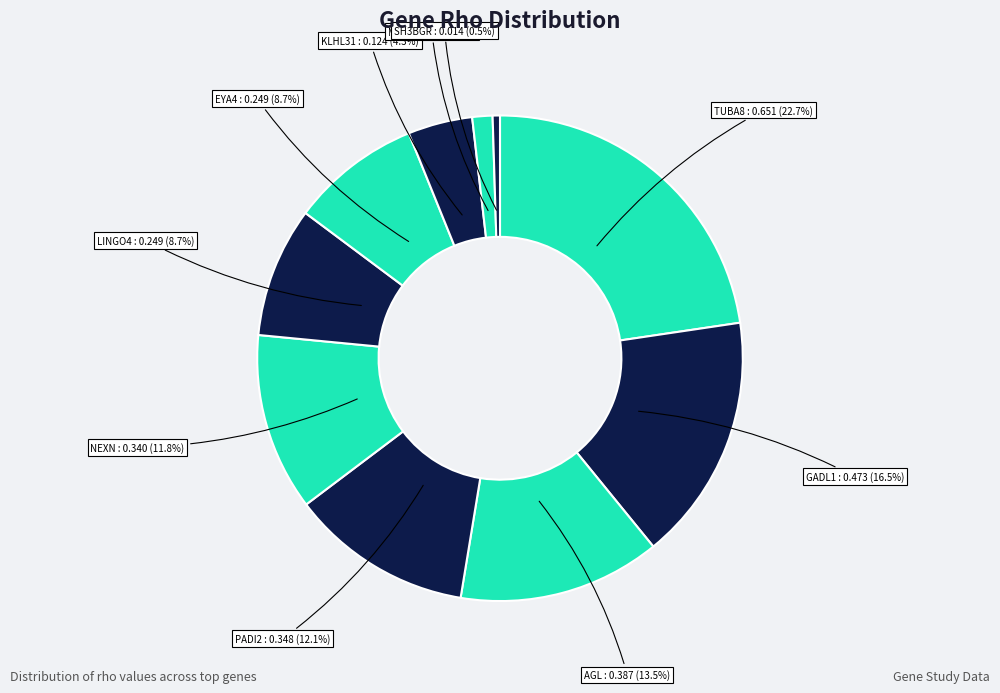

Is GADL1 : 0.473 (16.5%) the majority of the pie?

No